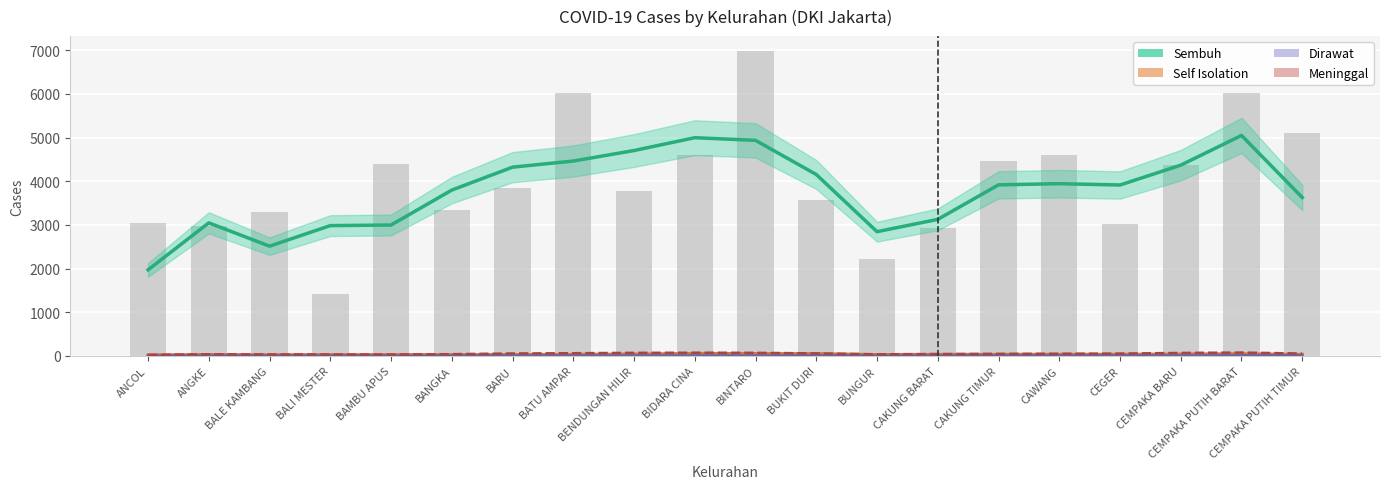

Which series has the largest range (max minus min)?

Sembuh